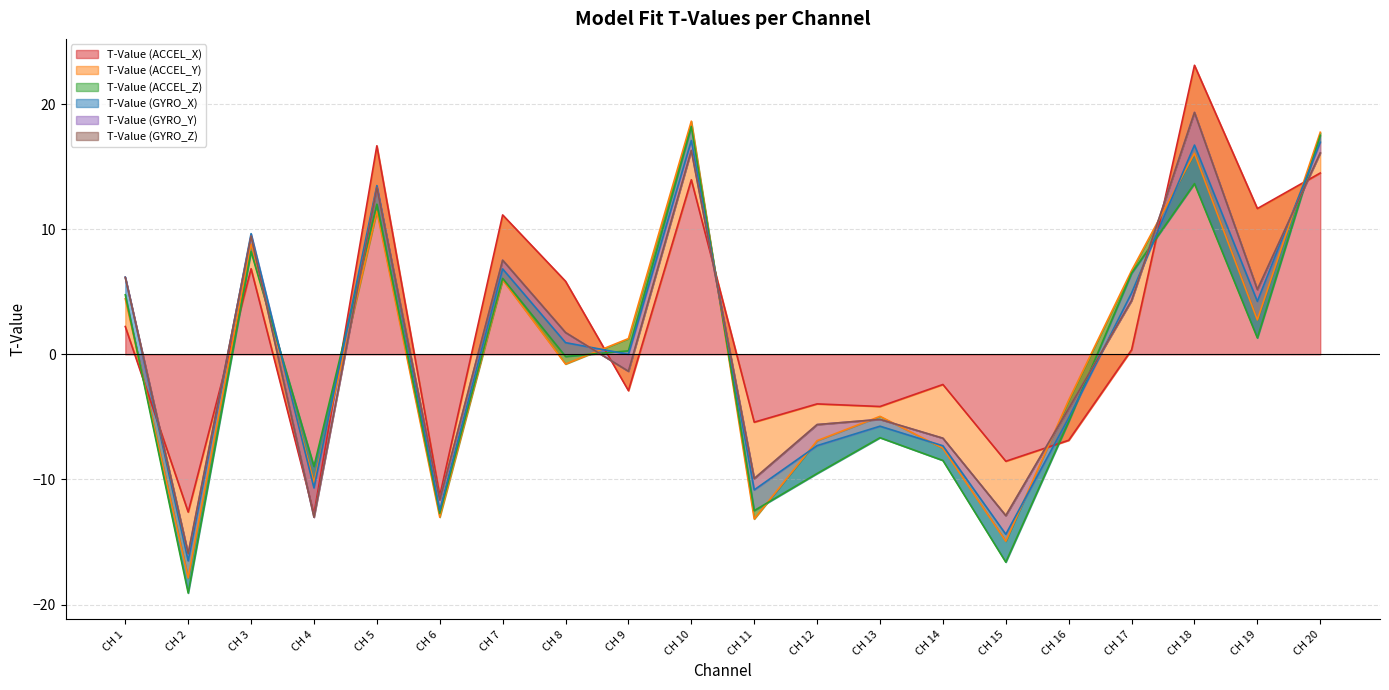

What is the minimum value shown in the chart?

-12.8